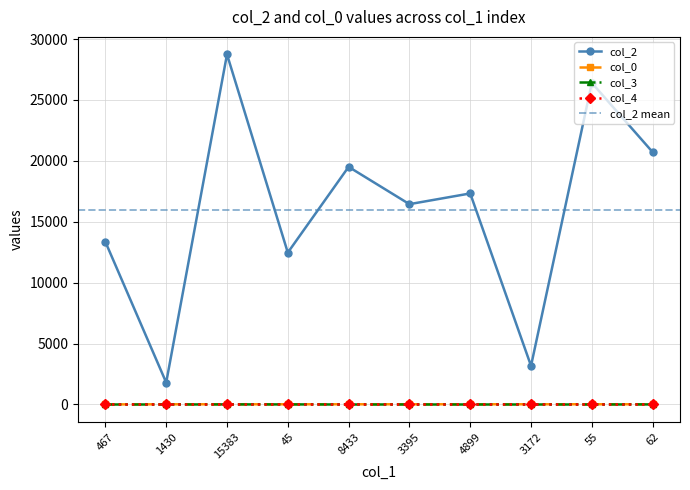

What is the total value across all series at 3395?

16464.8